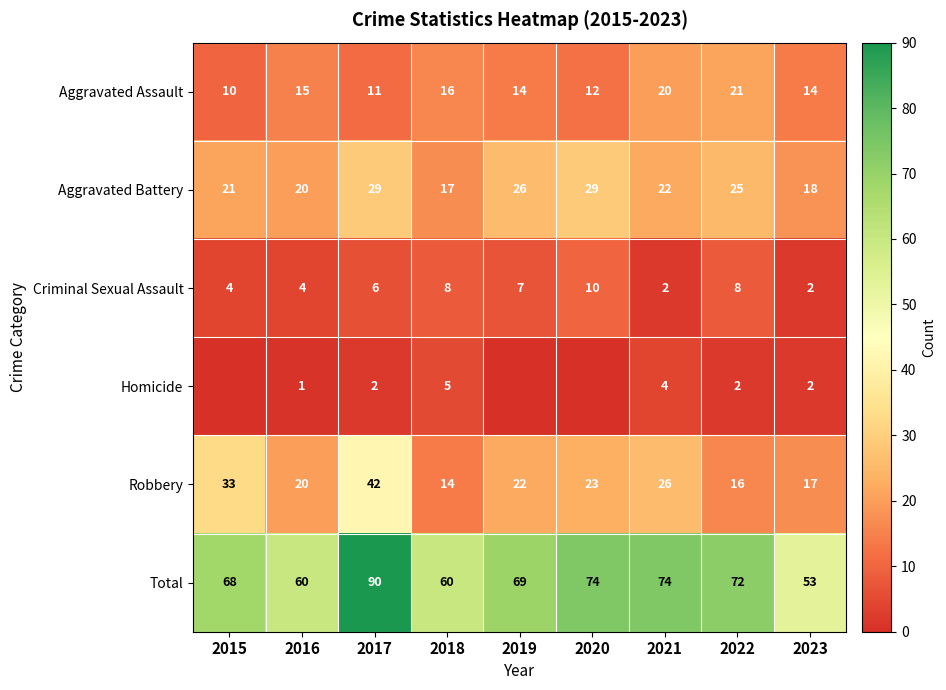

Read the Aggravated Battery value at 2023.

18